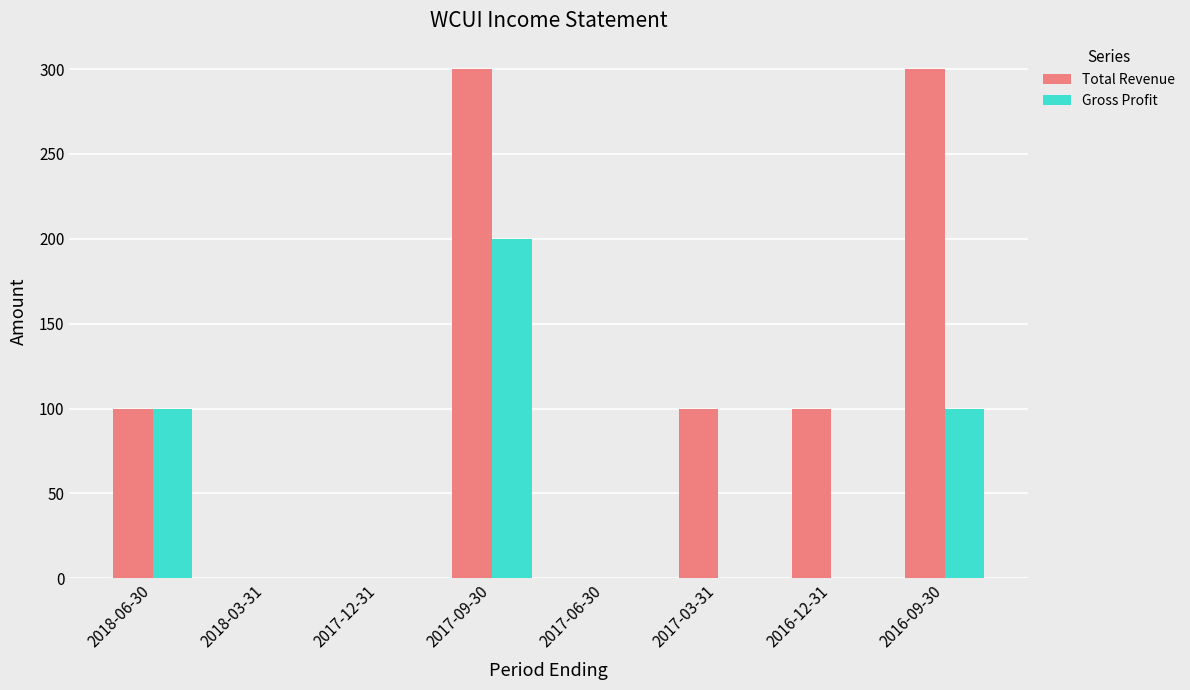

Is the value of Total Revenue at 2017-03-31 greater than the value of Gross Profit at 2017-06-30?

Yes